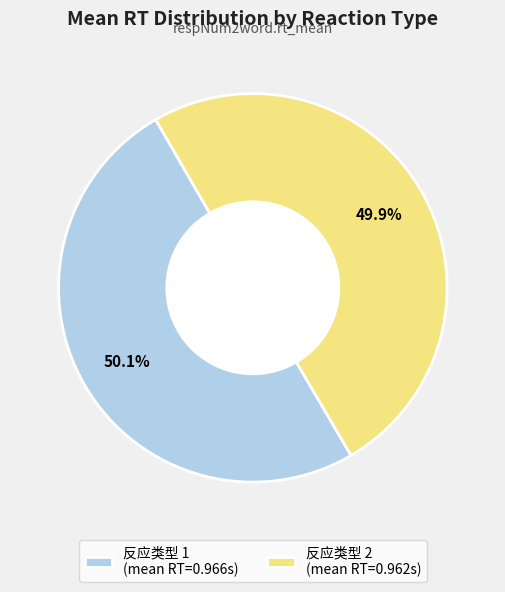

Does any single category account for the majority?

Yes